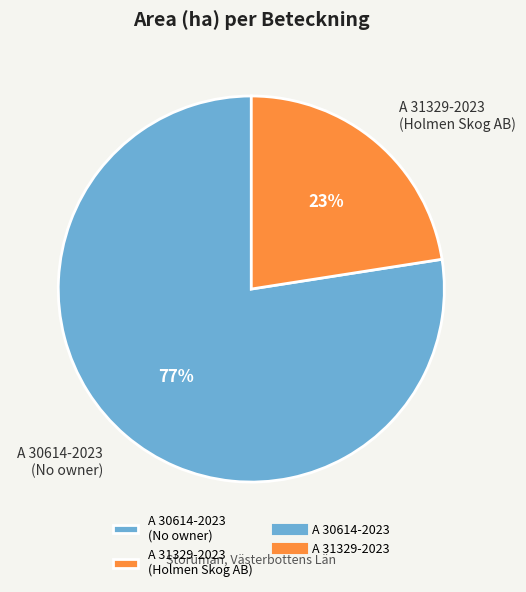

How many segments does this pie chart have?

2